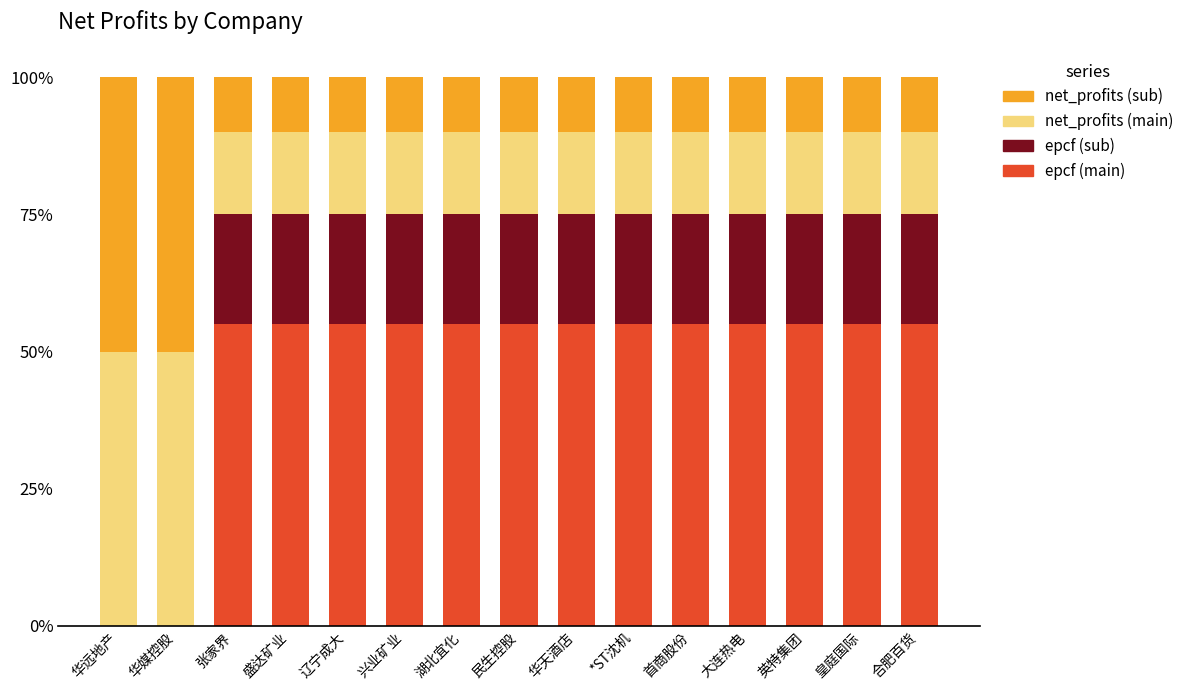

Where is epcf (main) nearest to the value 0?

华远地产